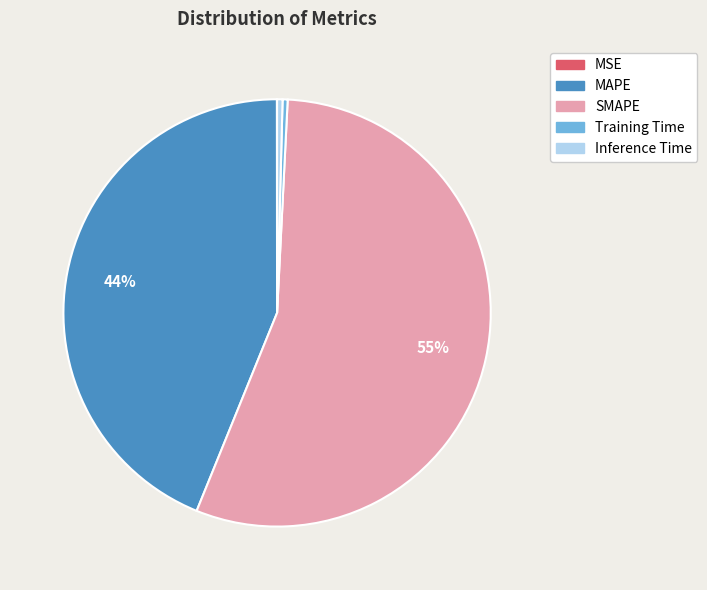

Which category has the biggest portion of the pie?

SMAPE